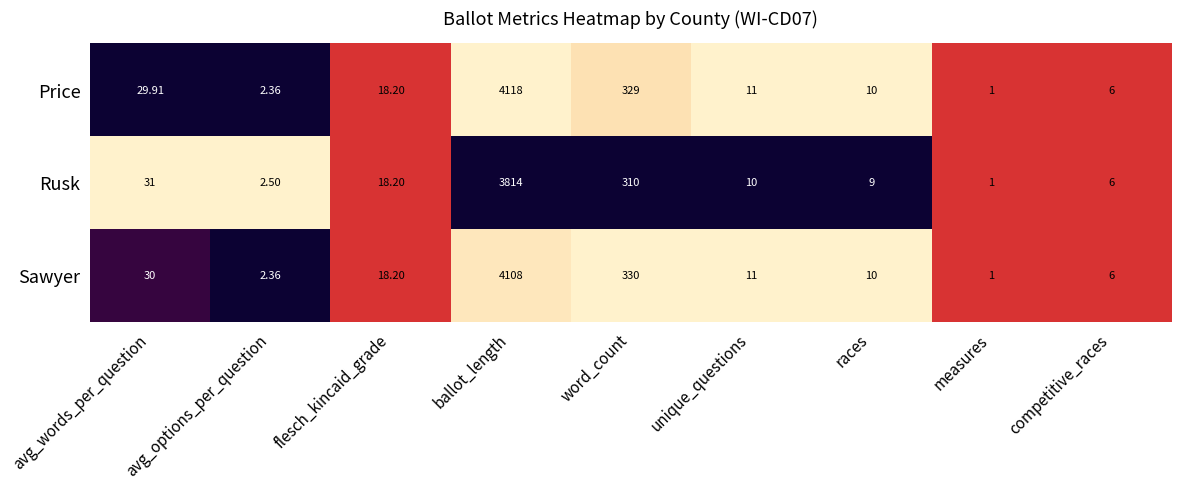

Which category has the lowest value across all series?

measures